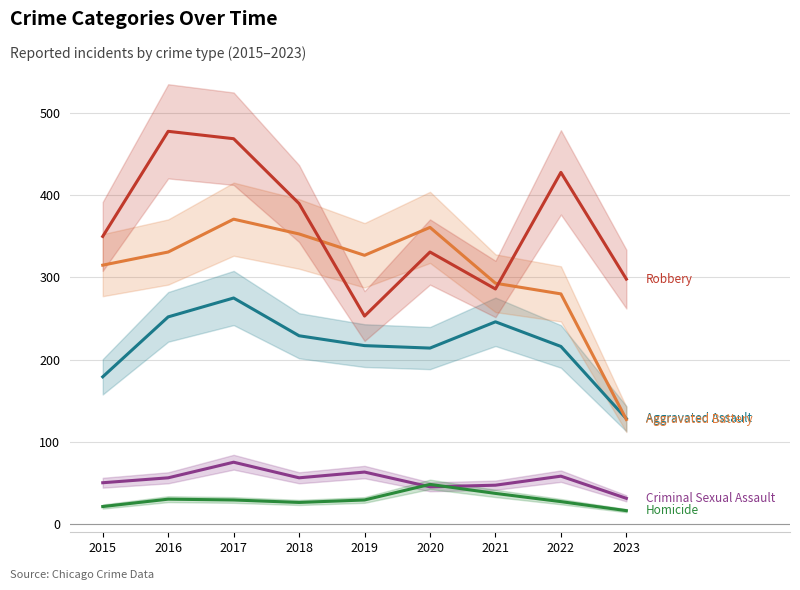

Reading left to right, what are all the values shown in this chart?

Aggravated Assault: 2015=179	2016=252	2017=275	2018=229	2019=217	2020=214	2021=246	2022=216	2023=128
Aggravated Battery: 2015=315	2016=331	2017=371	2018=353	2019=327	2020=361	2021=293	2022=280	2023=127
Criminal Sexual Assault: 2015=50	2016=56	2017=75	2018=56	2019=63	2020=45	2021=47	2022=58	2023=31
Homicide: 2015=21	2016=30	2017=29	2018=26	2019=29	2020=48	2021=37	2022=27	2023=16
Robbery: 2015=350	2016=478	2017=469	2018=390	2019=253	2020=331	2021=286	2022=428	2023=298